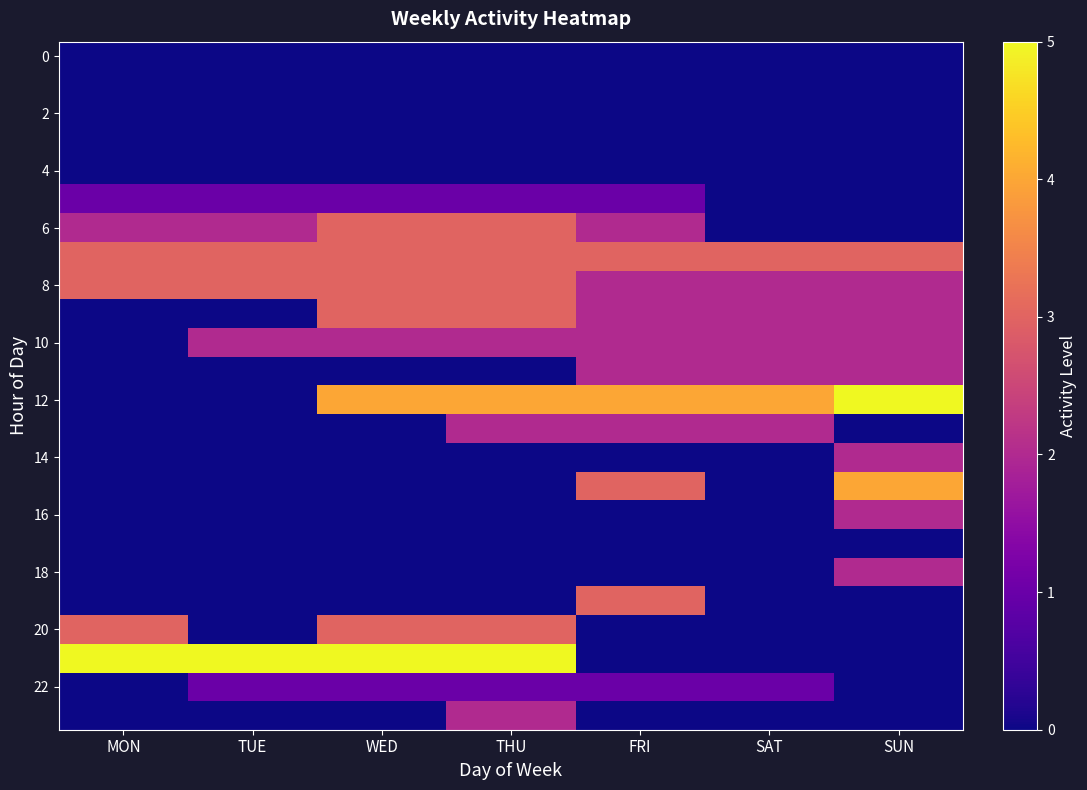

Which has a higher value, SUN or SAT?

SUN